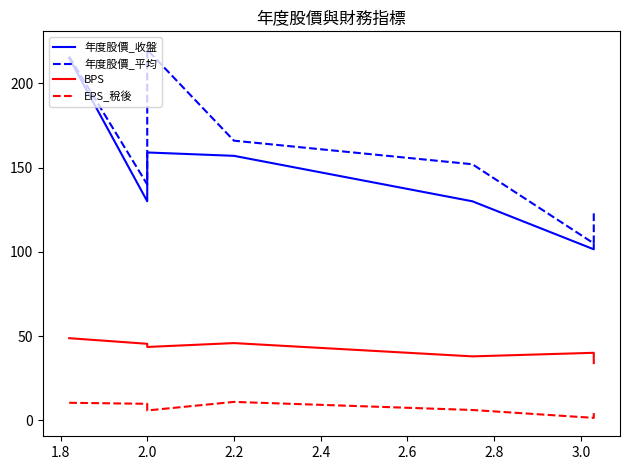

Reading right to left, extract all data points from this chart.

年度股價_收盤: 104.5	101.5	130.0	157.0	159.0	130.0	215.0
年度股價_平均: 123.0	105.0	152.0	166.0	220.0	140.0	216.0
BPS: 33.9	40.0	37.9	45.8	43.5	45.4	48.7
EPS_稅後: 4.2	1.4	6.1	10.9	5.8	9.7	10.3